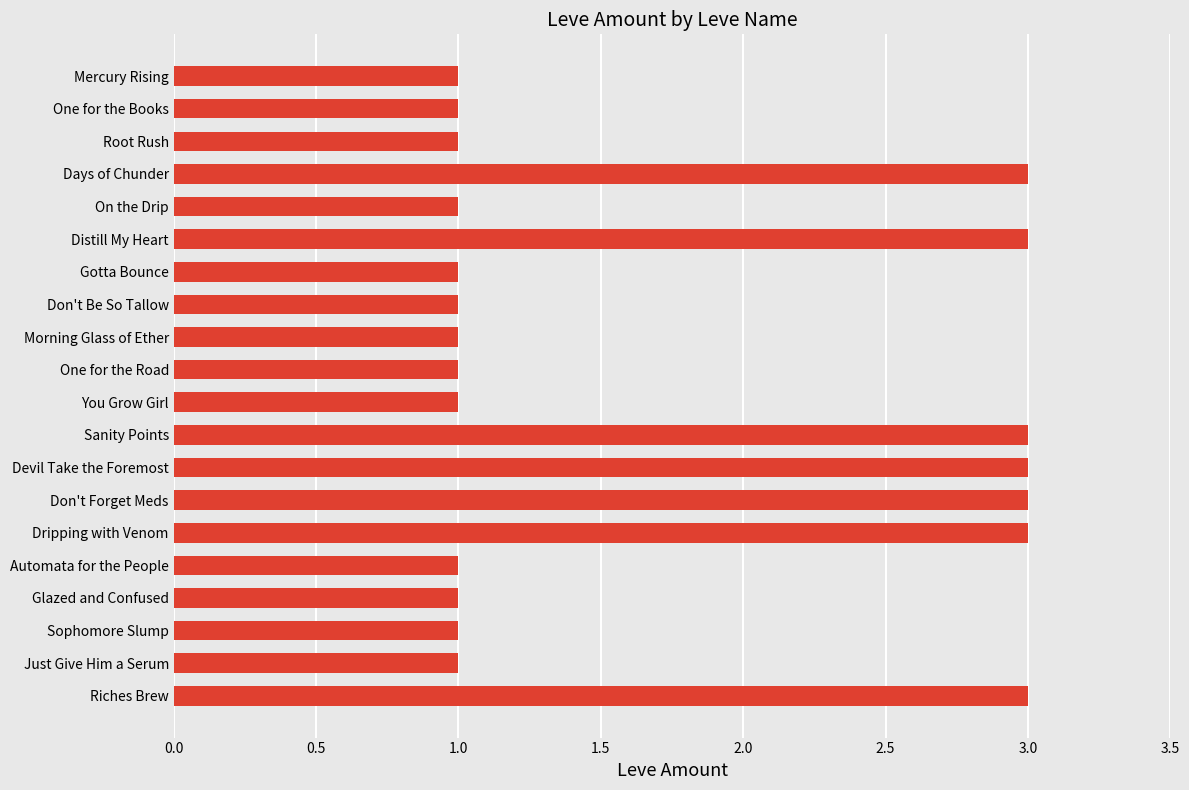

What is the difference between the second highest and second lowest values?

2